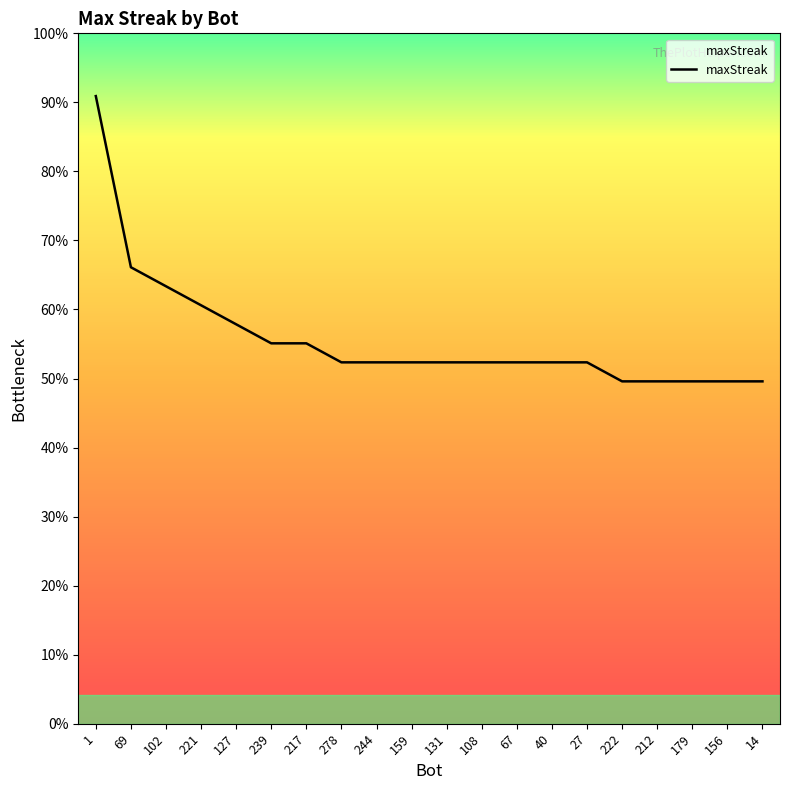

Does the chart display data point markers on the line(s)?

No